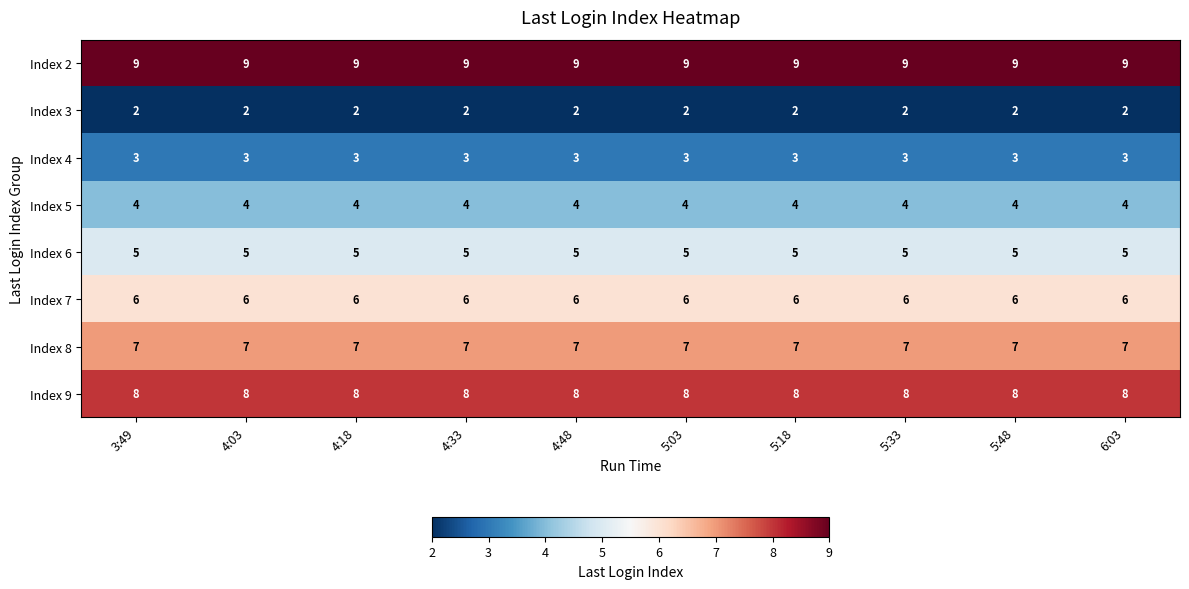

What is the total value across all series at 4:33?

44